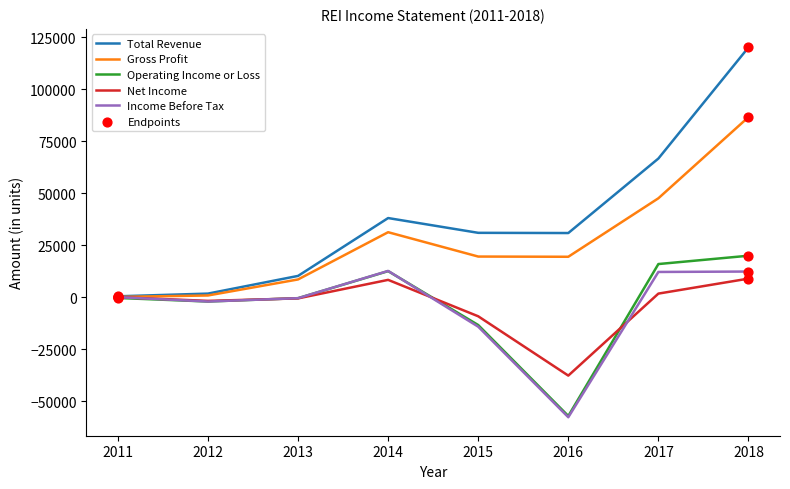

At which category is the sum across all series the highest?

2018